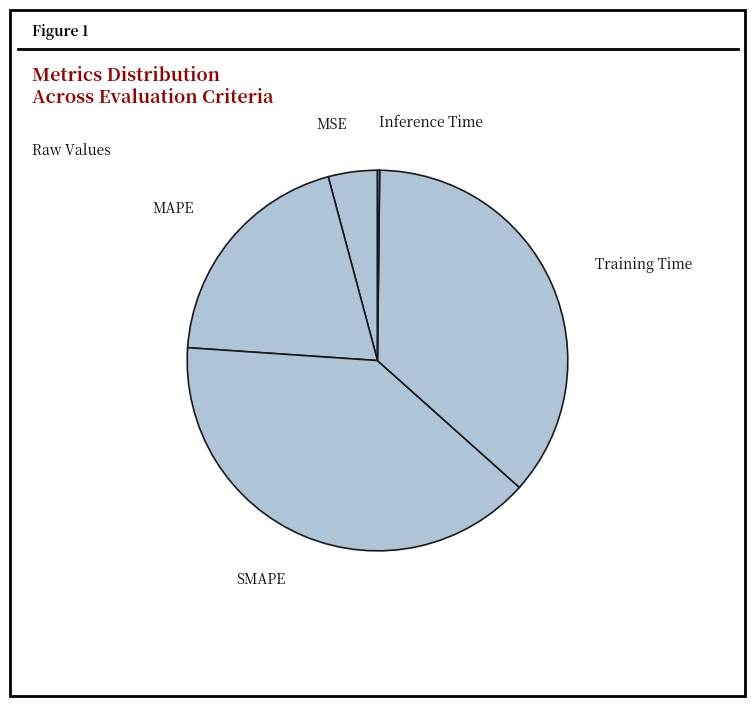

What is the largest slice in the pie chart?

SMAPE